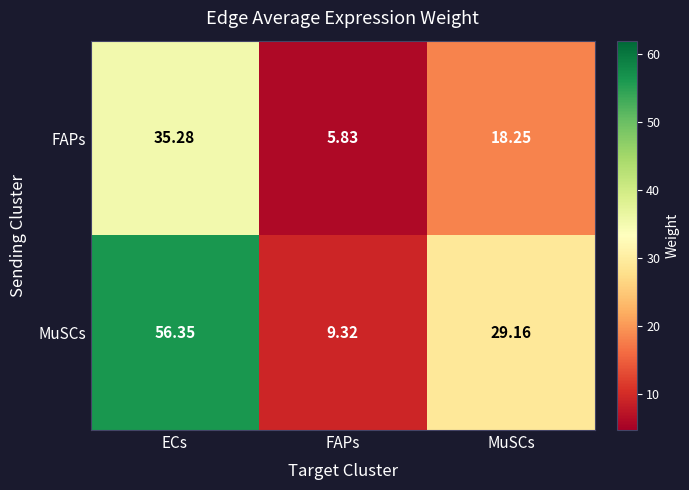

List the series in order of their overall mean, lowest first.

FAPs, MuSCs